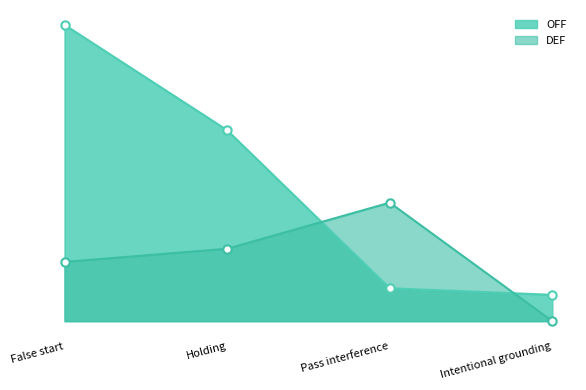

The DEF series shows 18 at Pass interference. True or false?

True